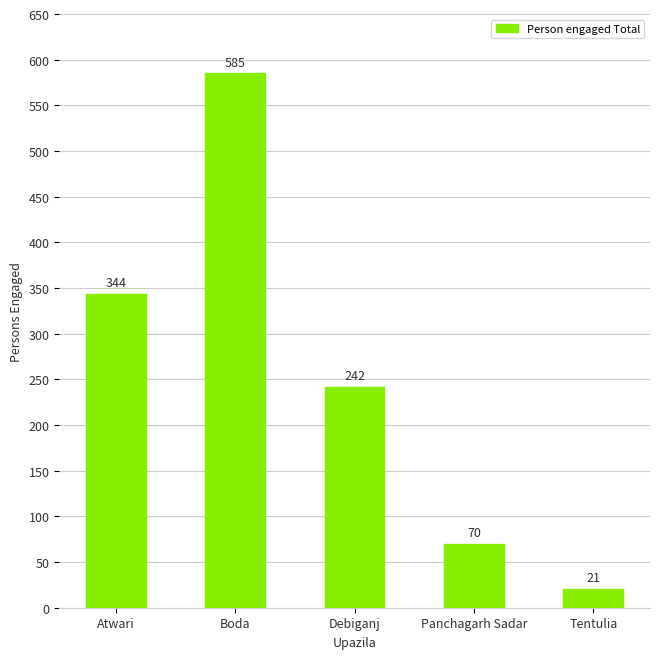

Which label corresponds to the smallest value in the chart?

Tentulia